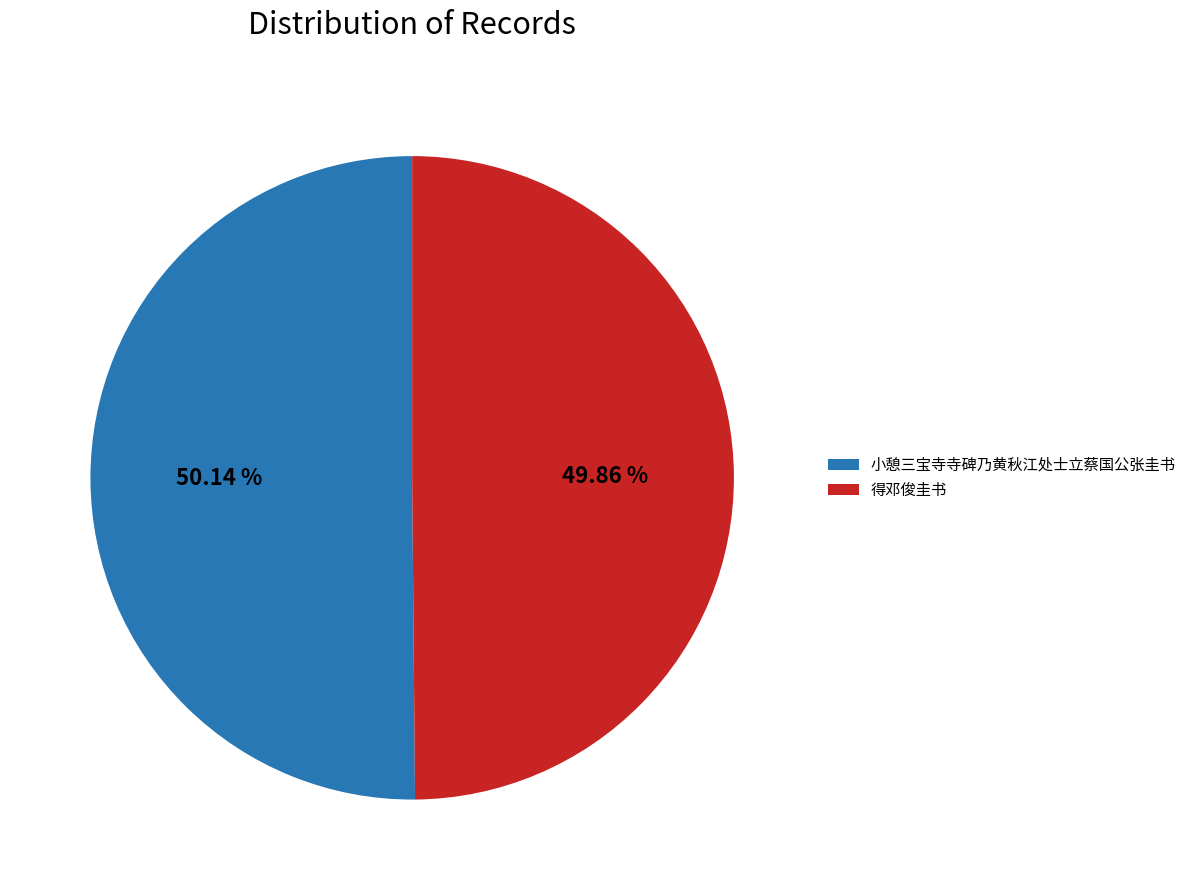

What is the ratio of the value at 得邓俊圭书 to the value at 小憩三宝寺寺碑乃黄秋江处士立蔡国公张圭书?

1.0